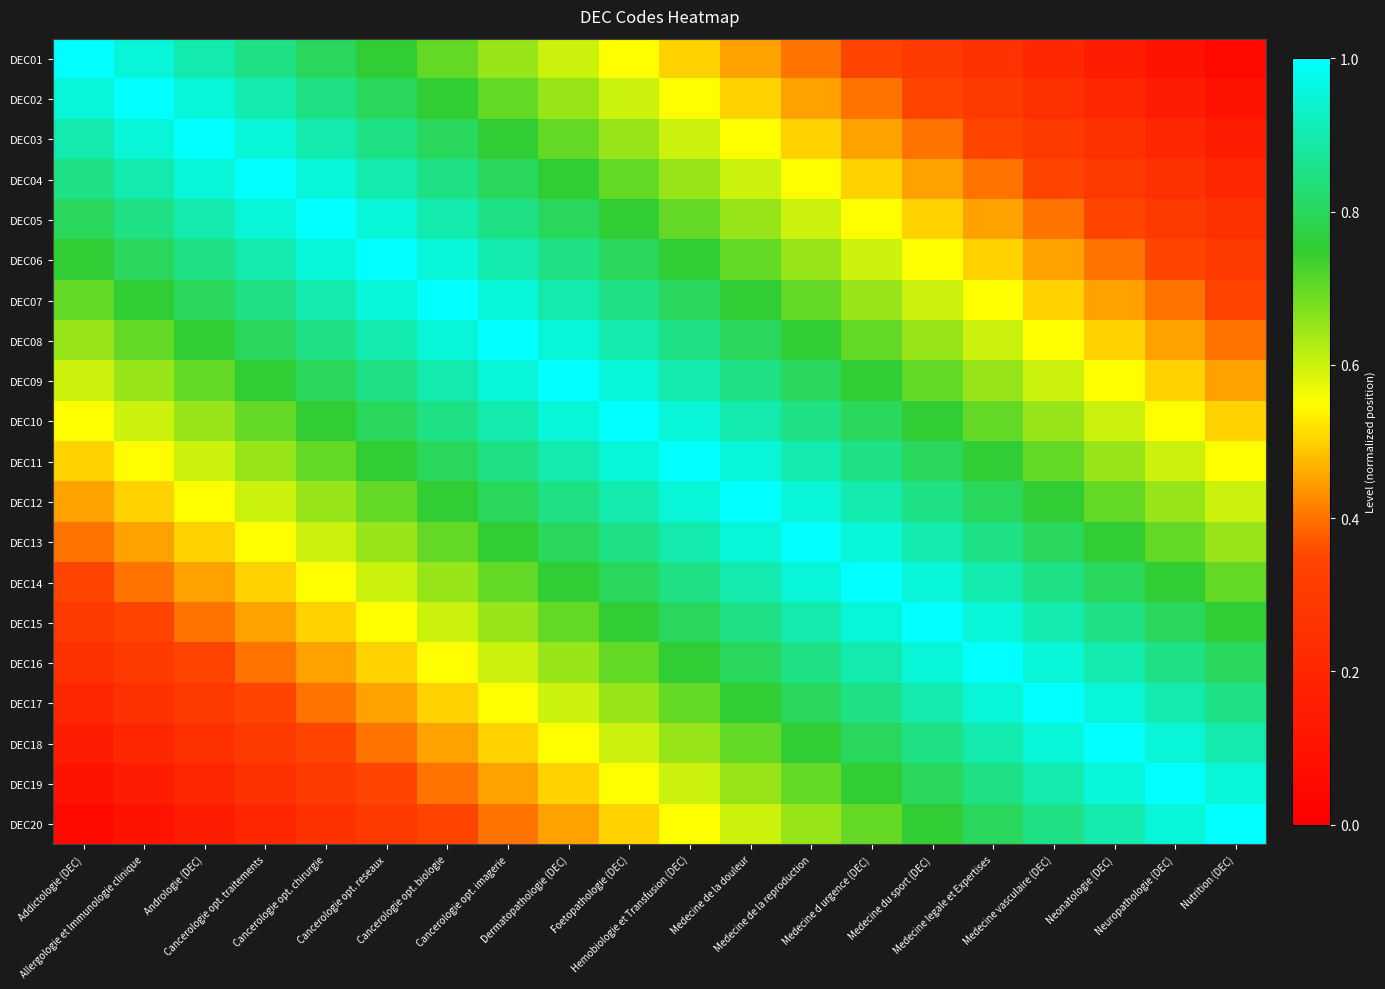

Between Cancerologie opt. chirurgie and Foetopathologie (DEC), which series saw the biggest shift?

DEC01